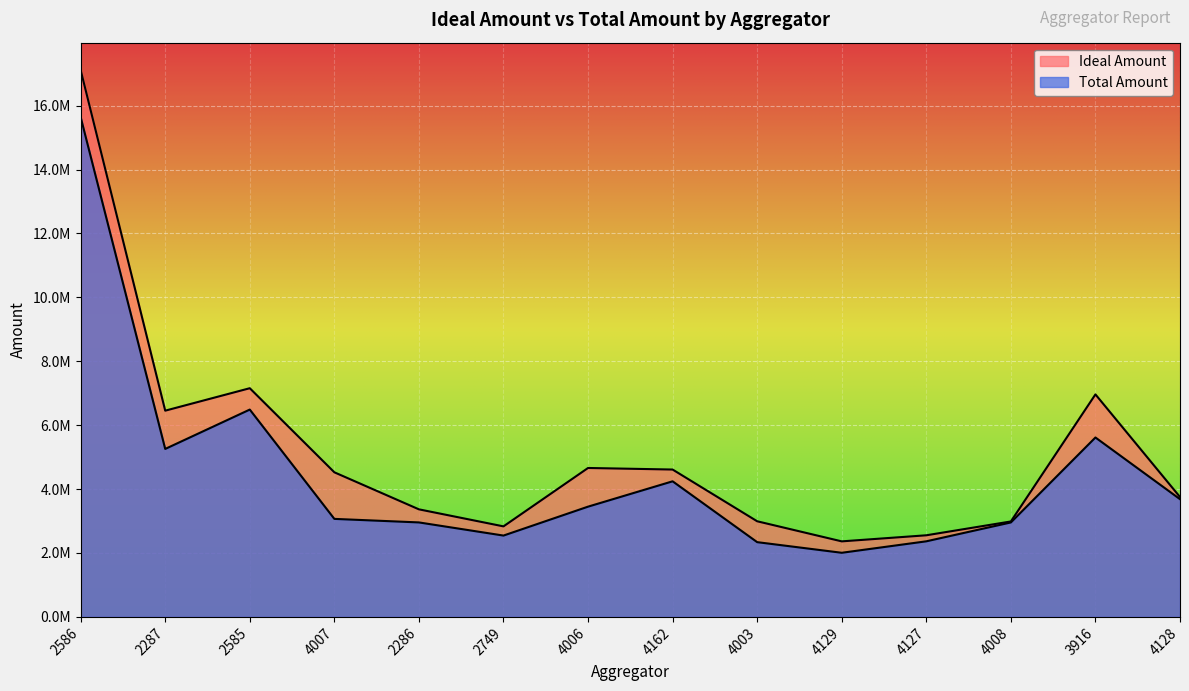

What is the value of the Total Amount point at the 1st from the left?

15639971.3